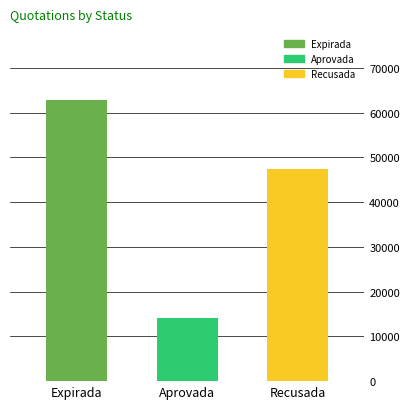

What is the value of the 3rd bar from the left?

47370.0